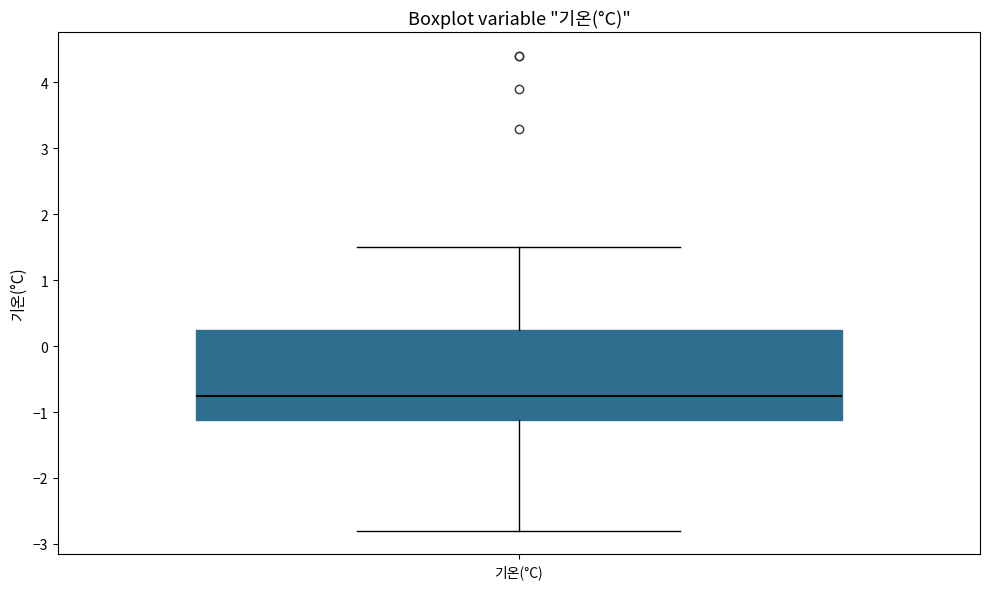

Read this box plot against the y-axis: the position of the median line, the range covered by the box, and the ends of both whiskers. The values are not printed on the chart, so give them approximately, as read against the axis.

median -0.7, box -1.1 to 0.3, whiskers -2.8 to 1.5